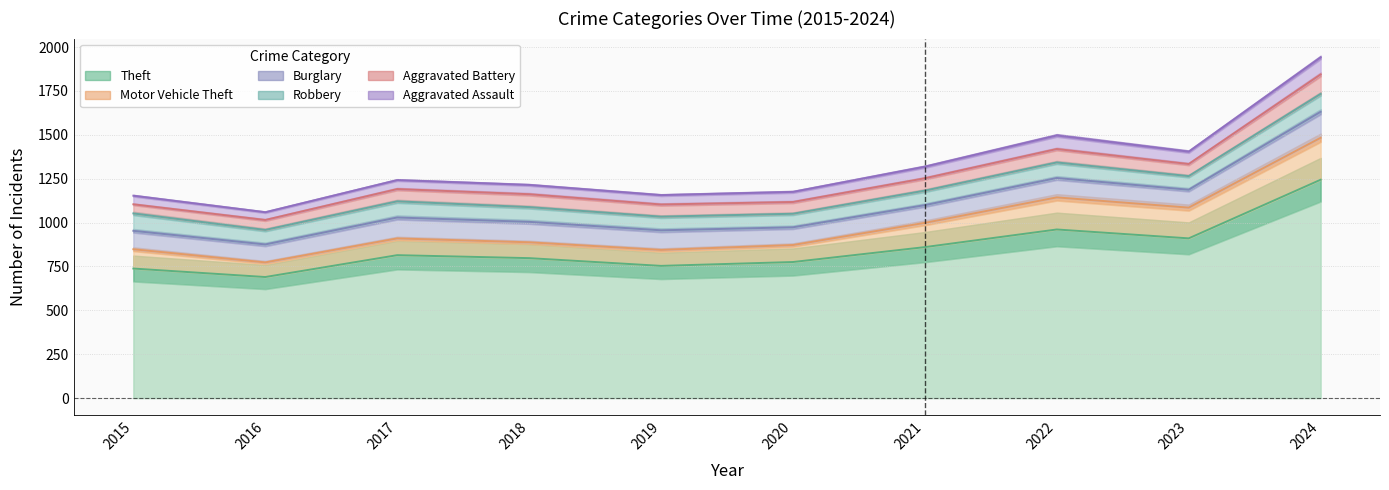

How many values in the Robbery series exceed 88?

4